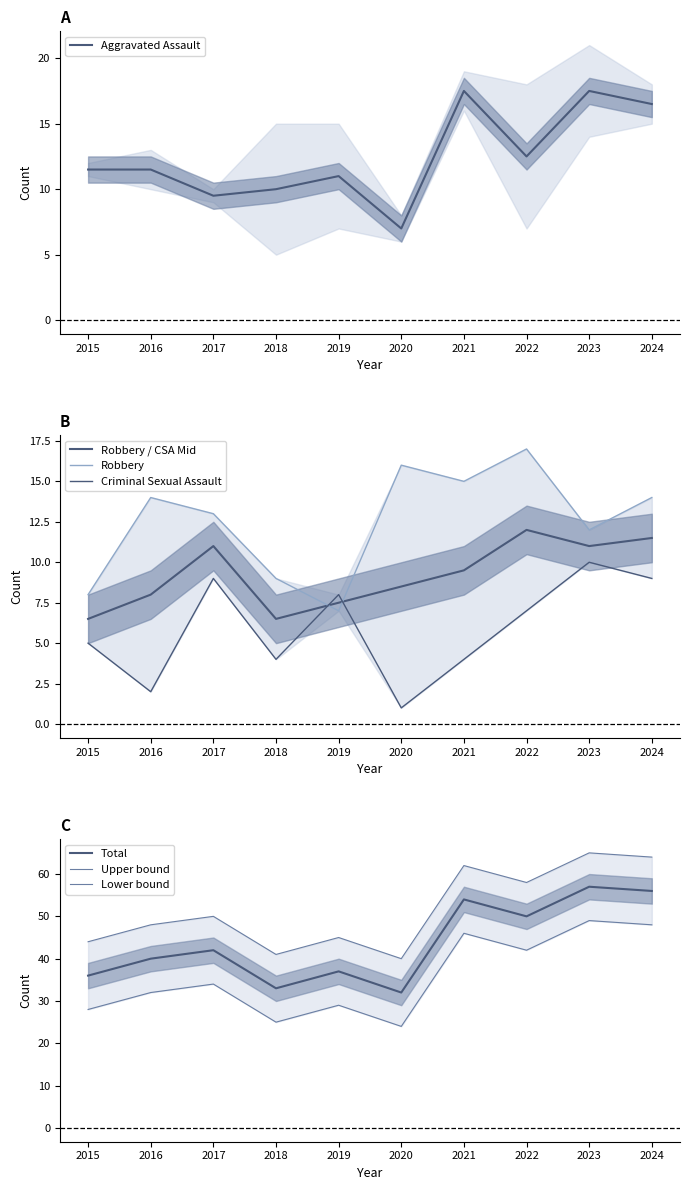

True or false: Criminal Sexual Assault has more than 1 interior local peaks.

True